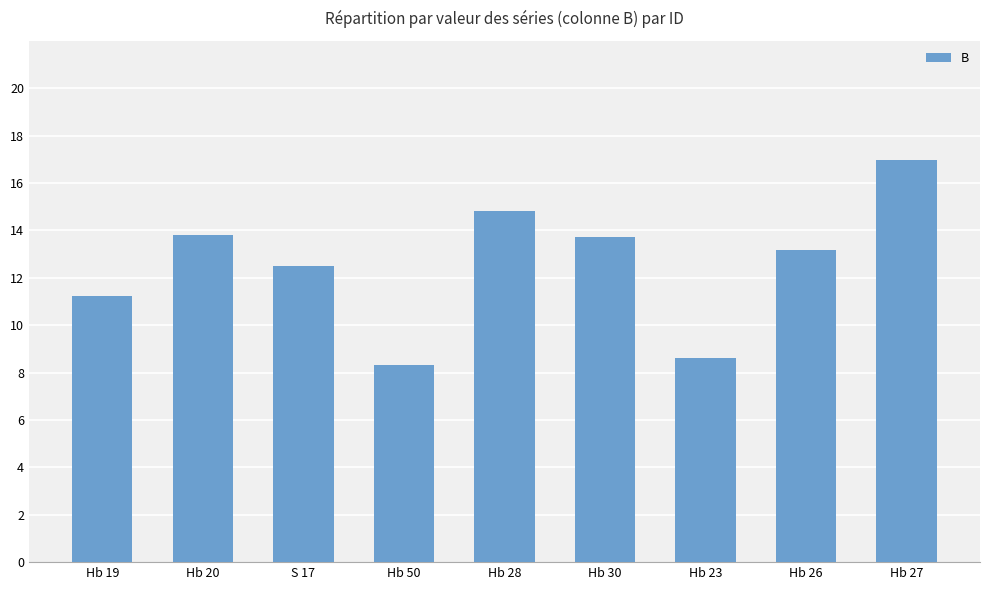

At which category does the chart reach its minimum across all series?

Hb 50